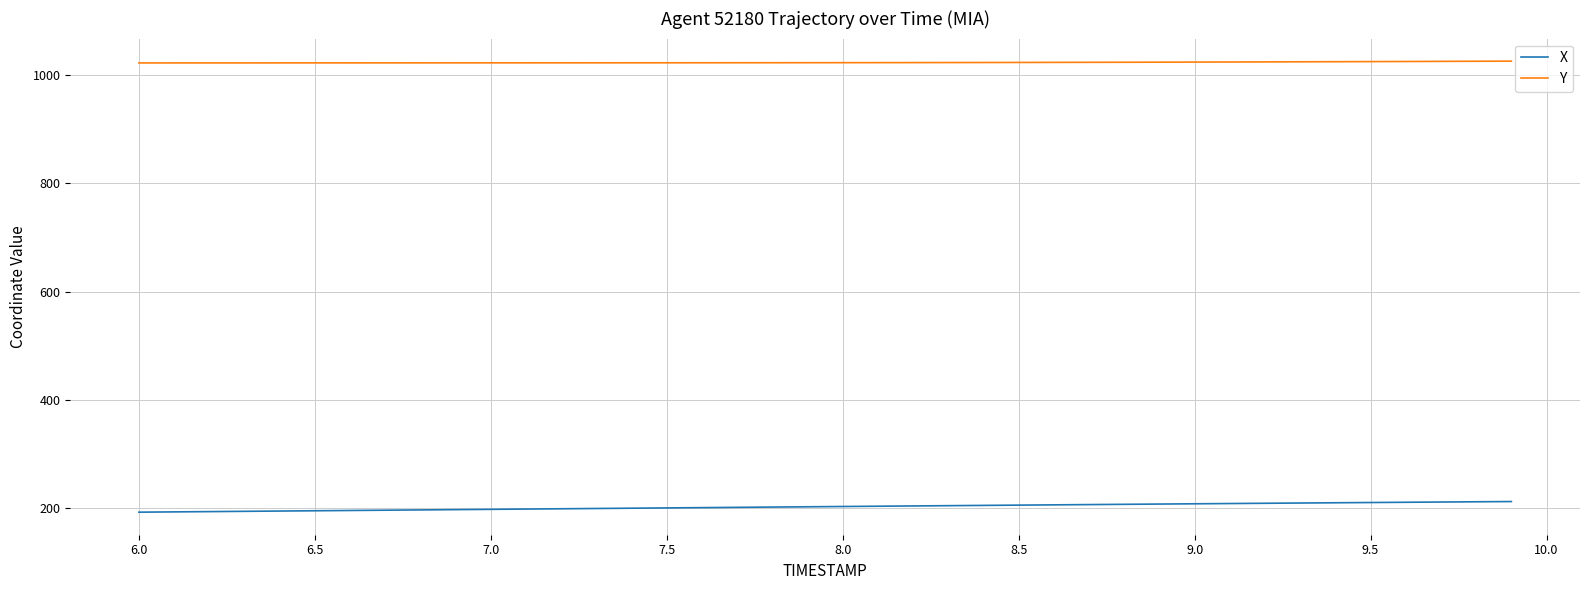

How many distinct data groups are displayed?

2